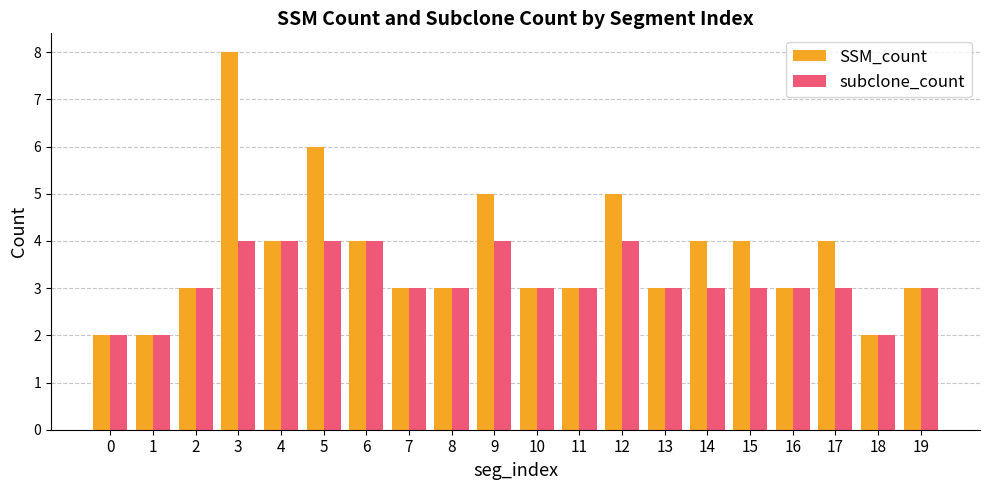

How many groups of bars are there?

20